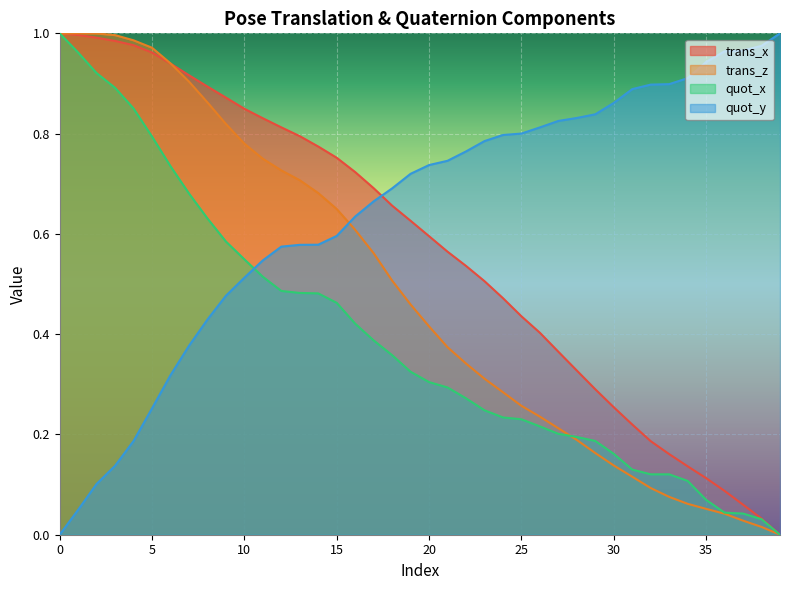

Which has a higher value, 38 or 5?

5